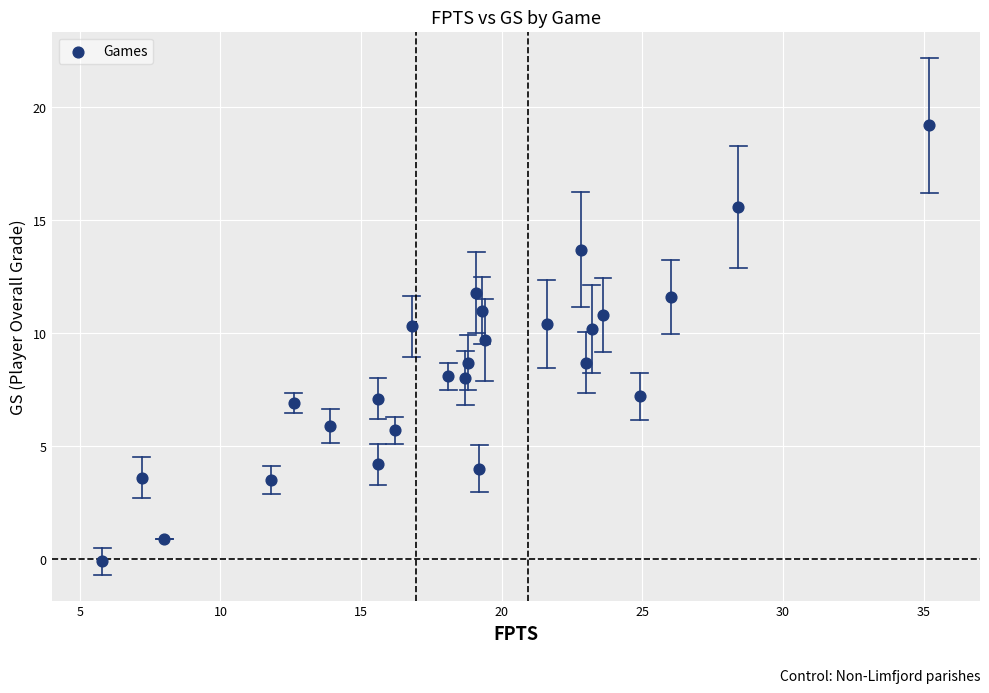

What is the range of Y values (max minus min)?

19.3